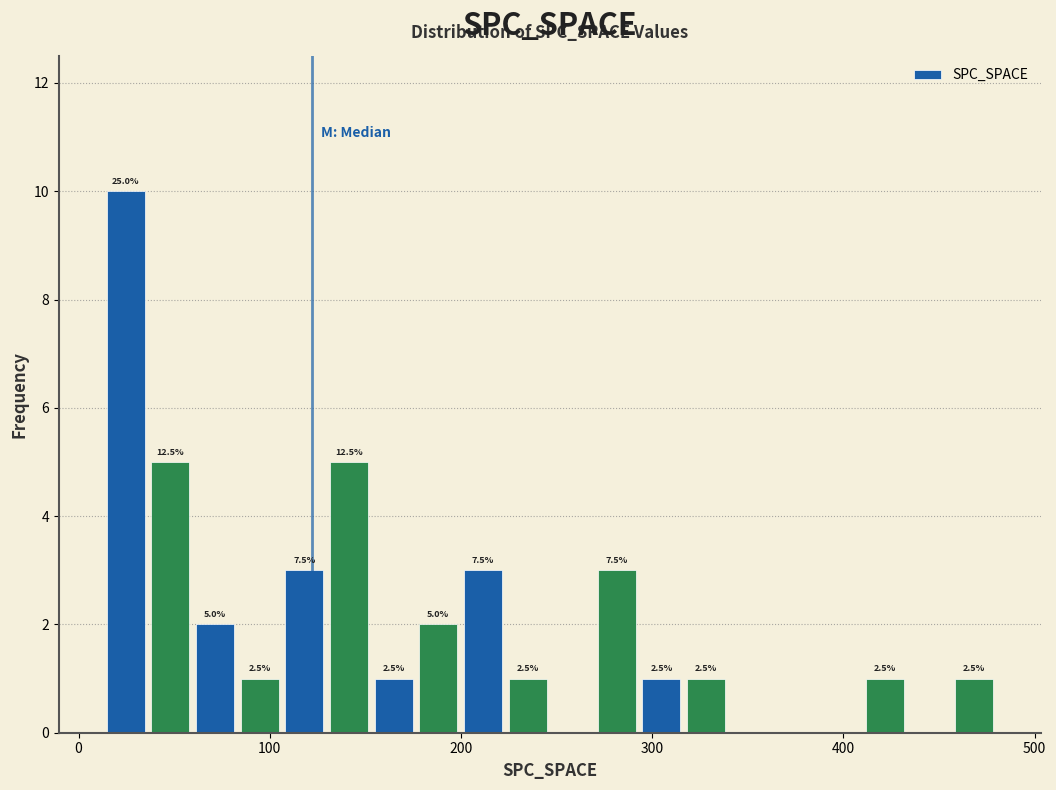

Read against the x-axis, roughly where is the centre of the tallest bar?

20